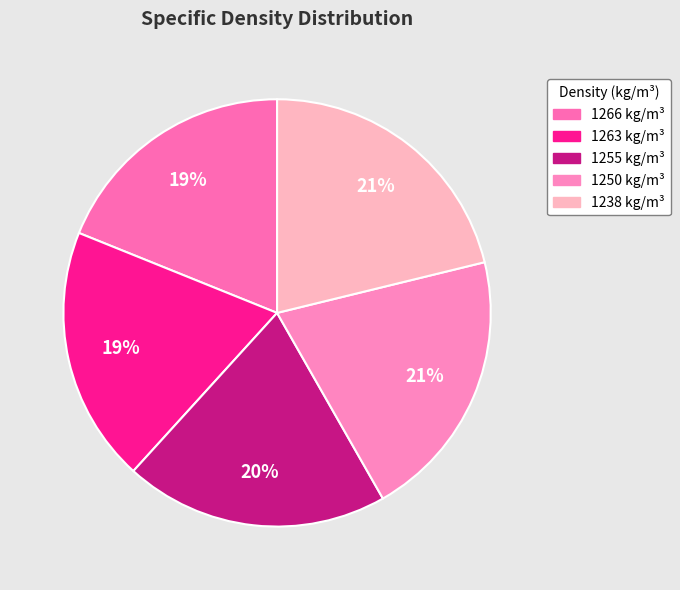

Is it true that 1266 is 19% of the pie?

True